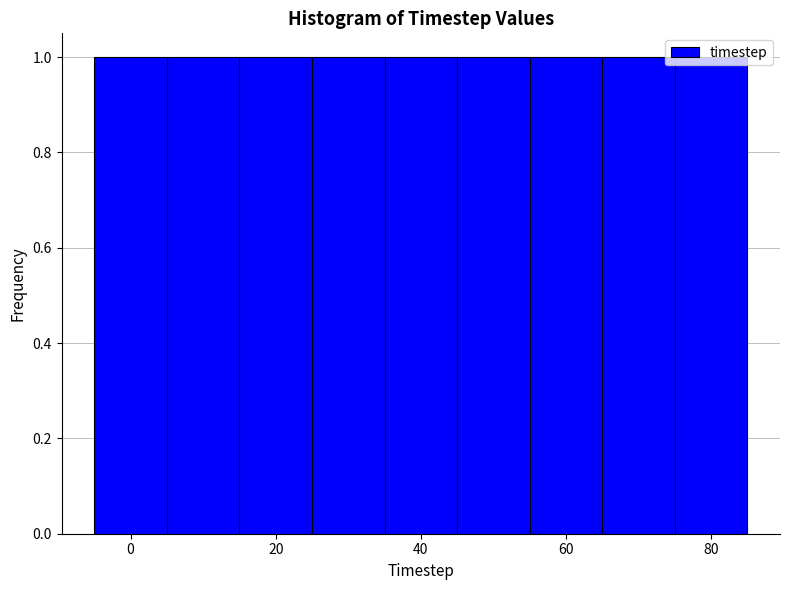

Reading left to right, list every bar in this chart as the range it spans on the x-axis followed by its height. Neither the bar edges nor the heights are printed on the chart, so give them approximately, as read against the axes.

-5 to 5: 1
5 to 15: 1
15 to 25: 1
25 to 35: 1
35 to 45: 1
45 to 55: 1
55 to 65: 1
65 to 75: 1
75 to 85: 1